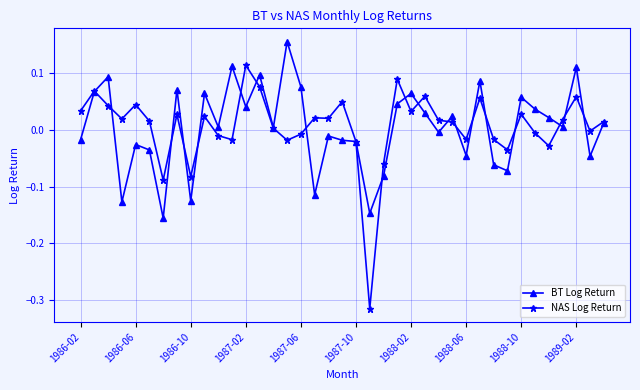

Does the chart have visible grid lines?

Yes